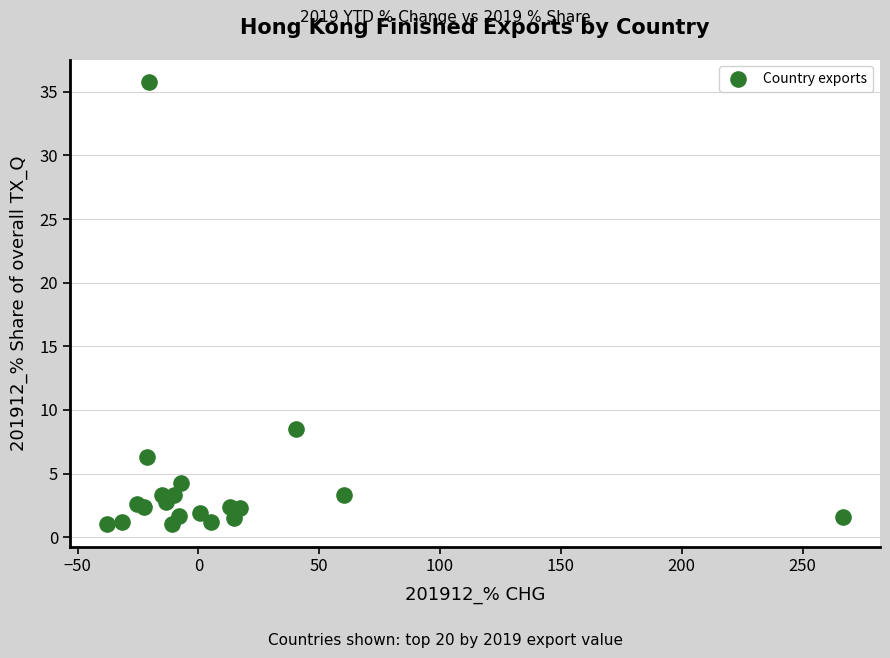

What Y value in the scatter plot is closest to 18?

8.5